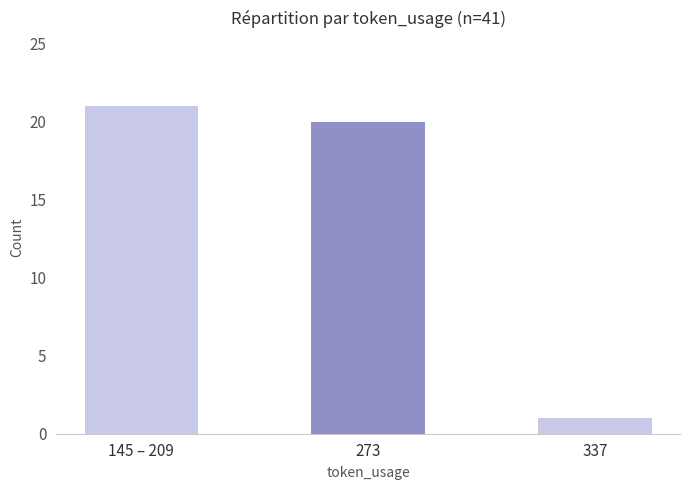

How many distinct data groups are displayed?

1